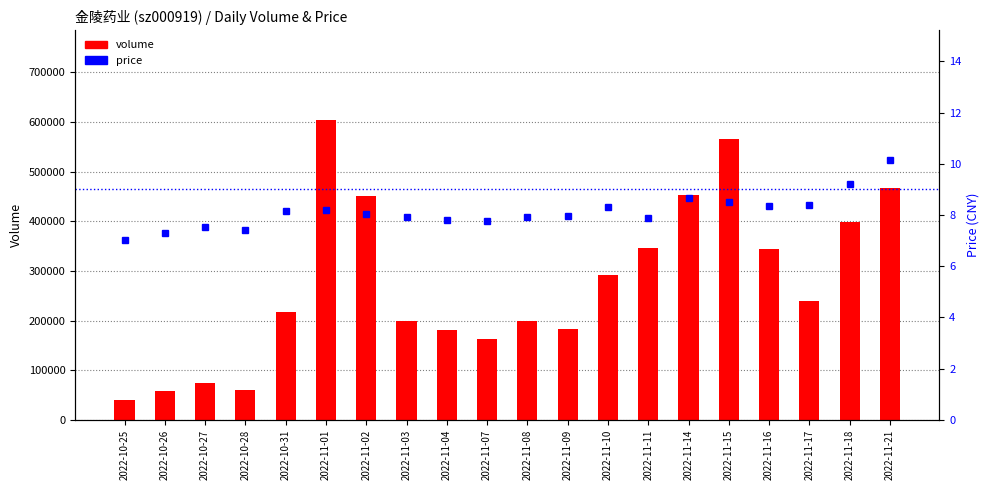

At which label does volume first exceed 239971?

2022-11-01